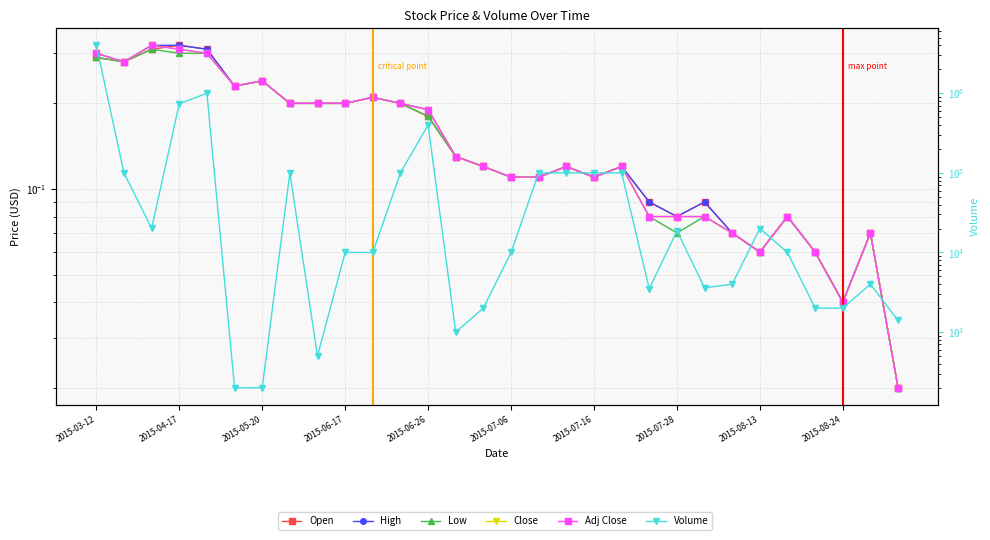

Between 28 and 2015-07-06, which is larger?

2015-07-06